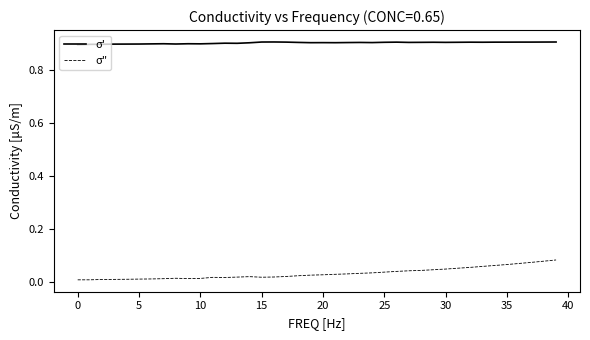

Which series has the largest total across all categories?

σ'